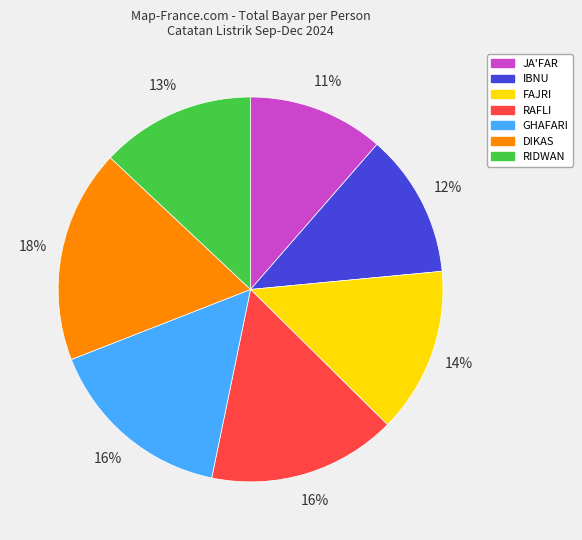

What is the largest slice in the pie chart?

DIKAS